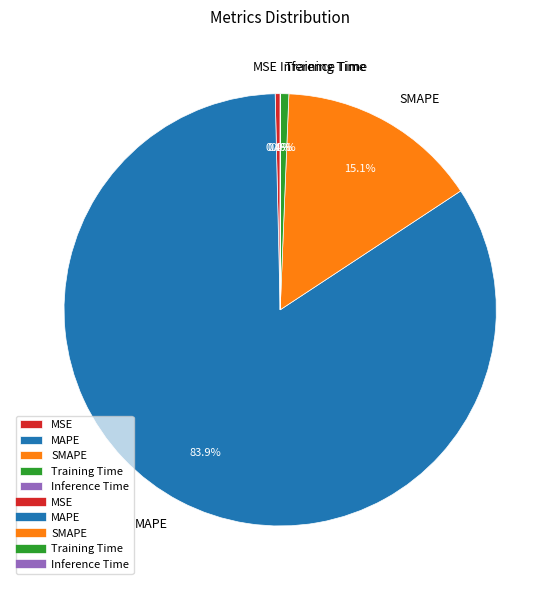

Which has a higher value, MAPE or SMAPE?

MAPE